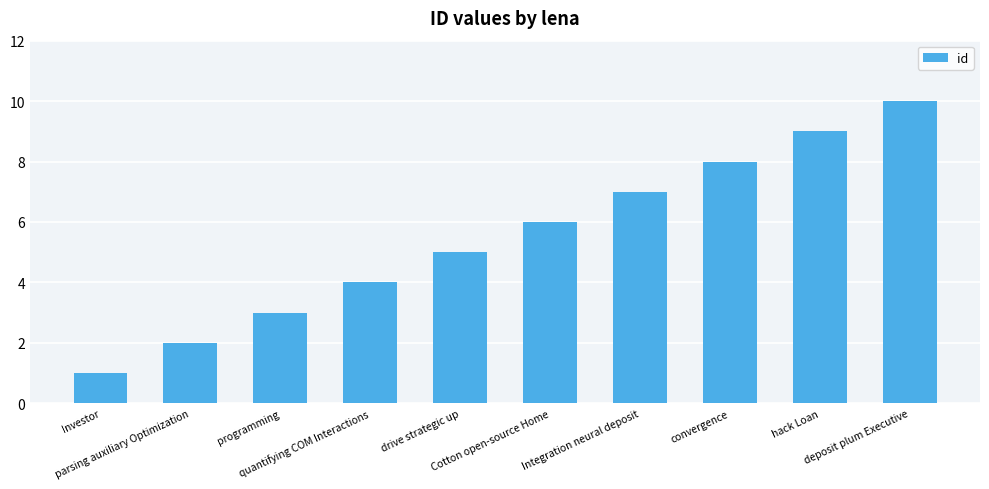

The value at deposit plum Executive is 4. True or false?

False